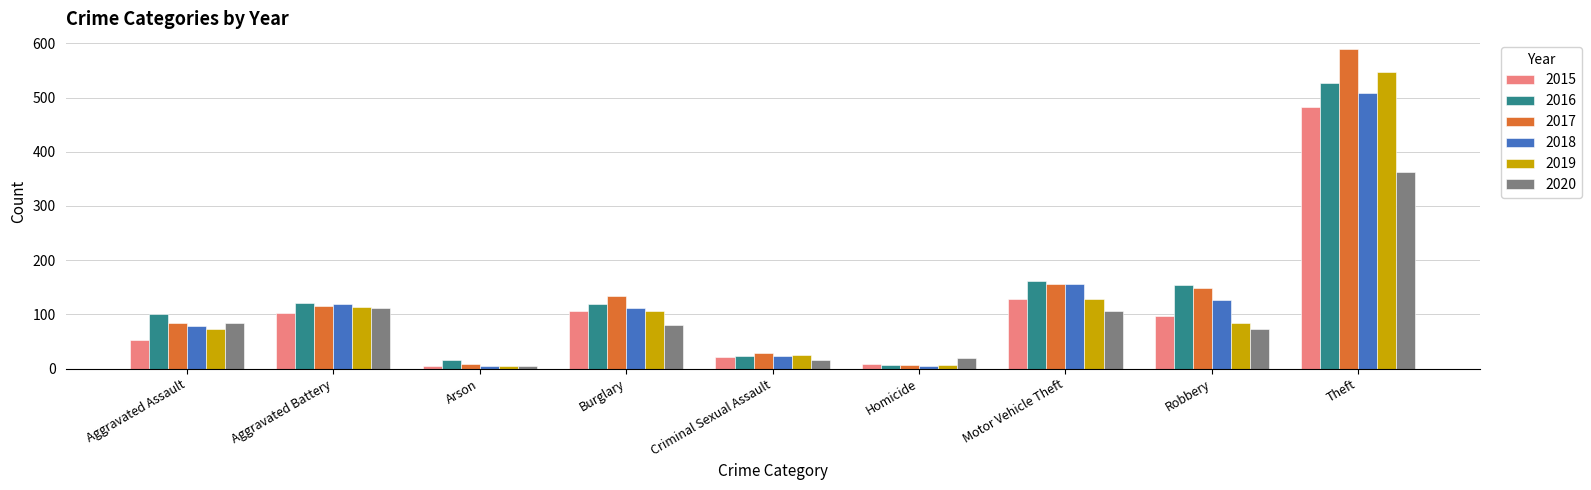

Which category has the highest value in the 2020 series?

Theft